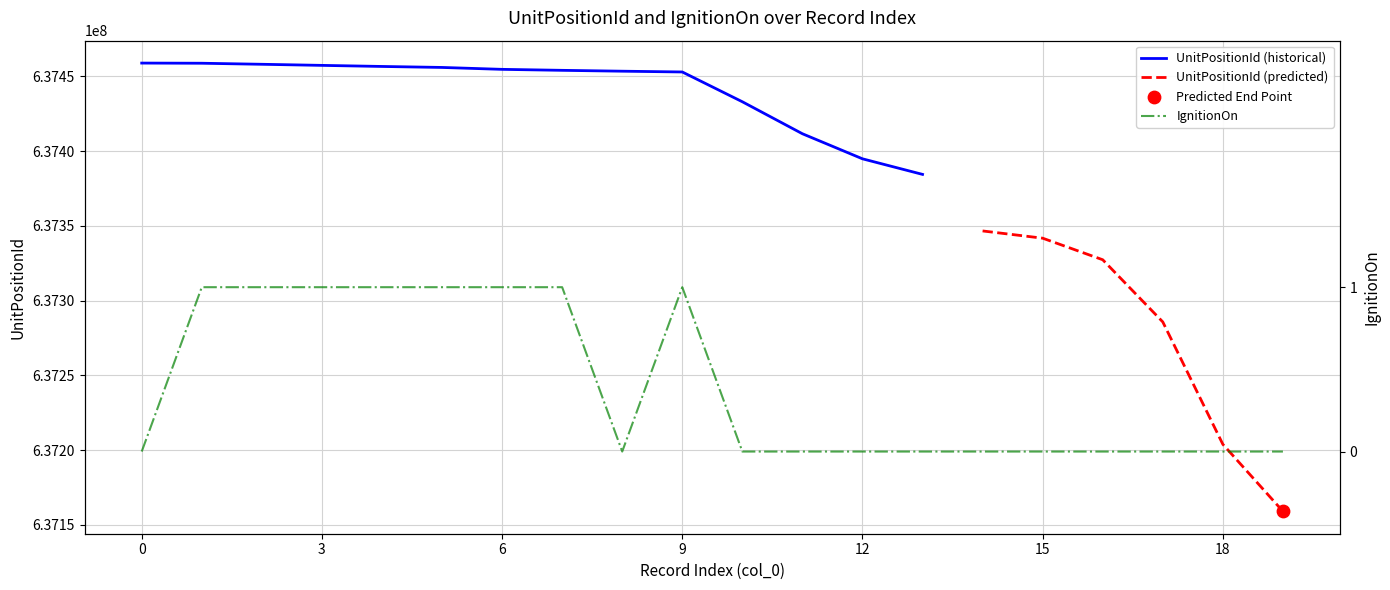

What is the change in value from 1 to 17?

-1